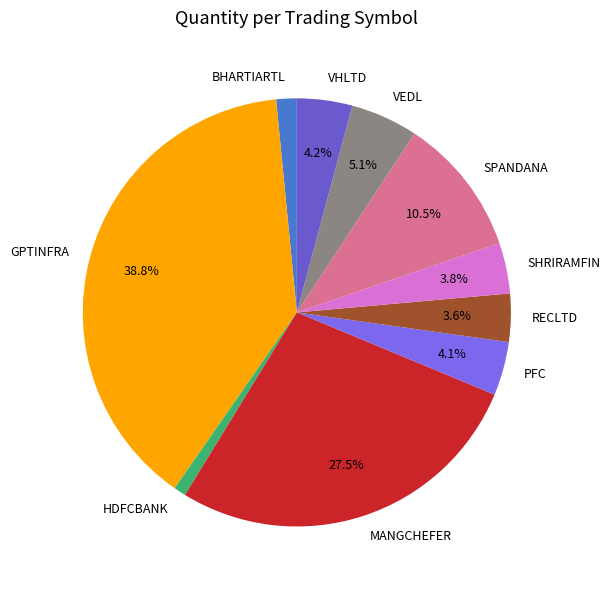

Between RECLTD and GPTINFRA, which is larger?

GPTINFRA